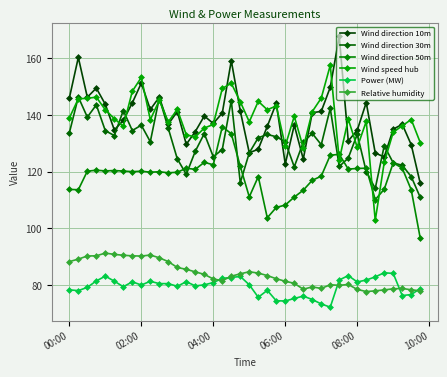

How many lines are shown in the chart?

6